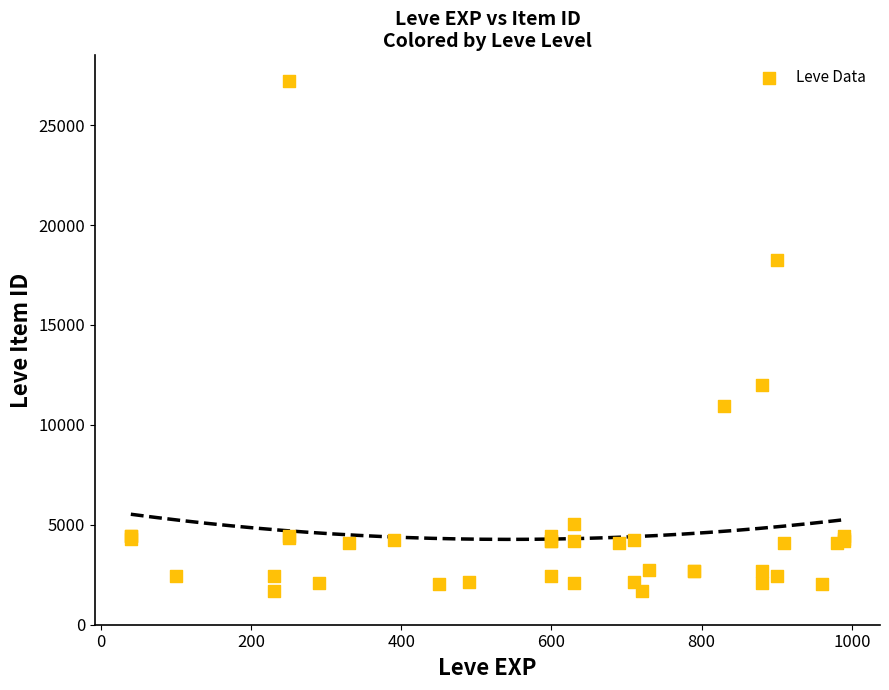

What Y value in the scatter plot is closest to 14448?

12018